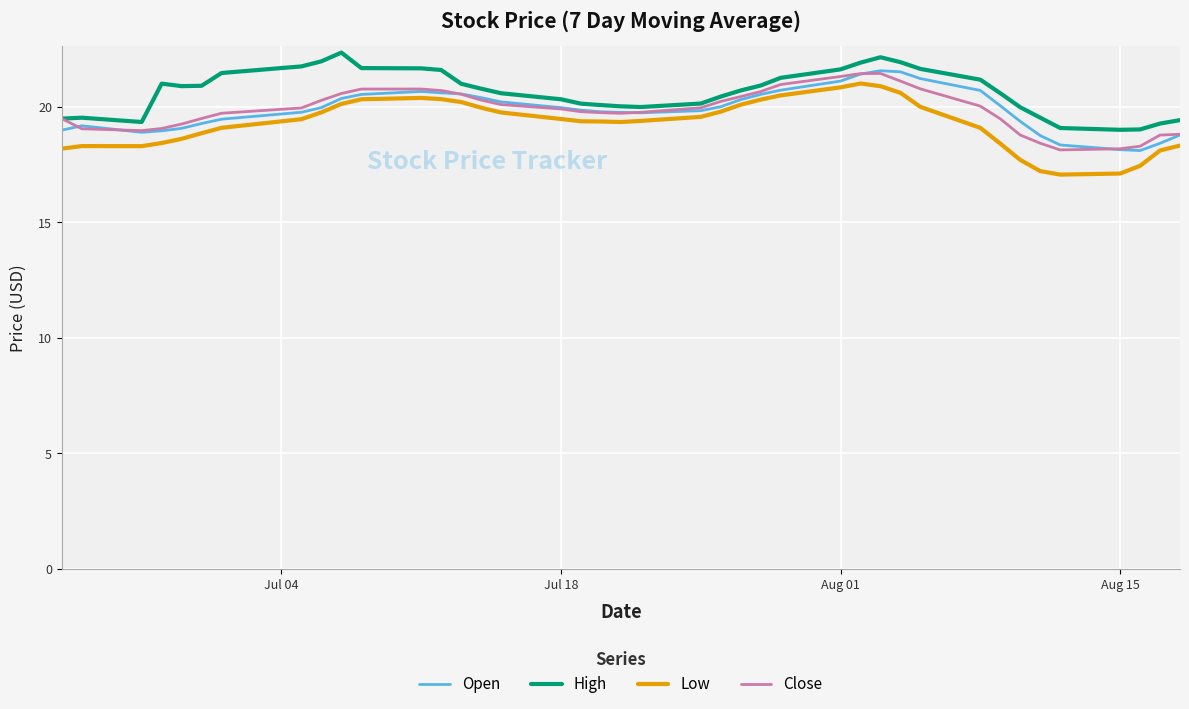

True or false: Low and High intersect in this chart.

False